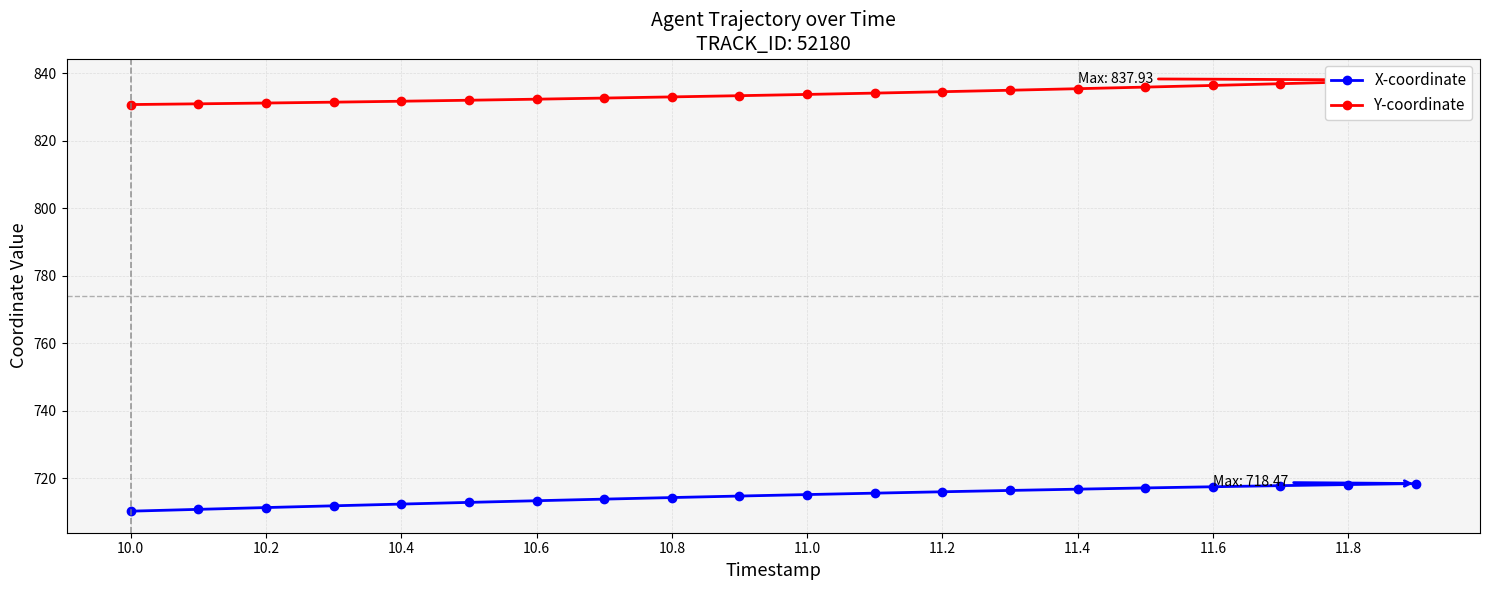

The value of X-coordinate at 11.6 is 717.5. True or false?

True